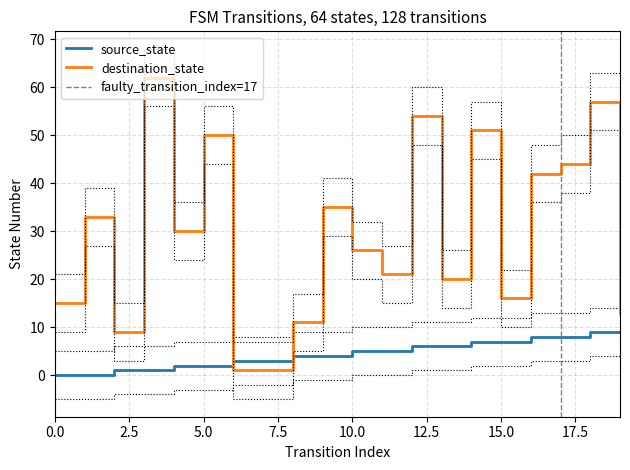

What is the difference between the maximum and minimum values in the source_state series?

9